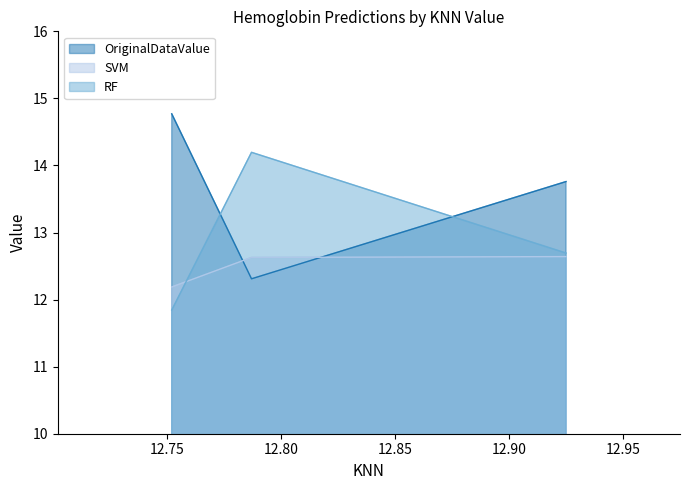

The value of SVM at 12.787 is 12.6. True or false?

True